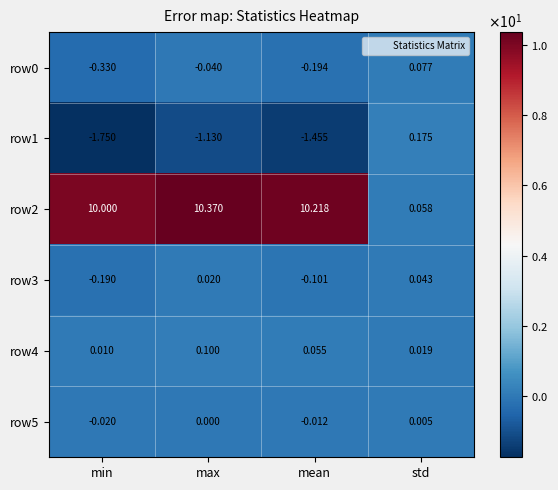

Is the value of row3 at mean greater than the value of row2 at min?

No